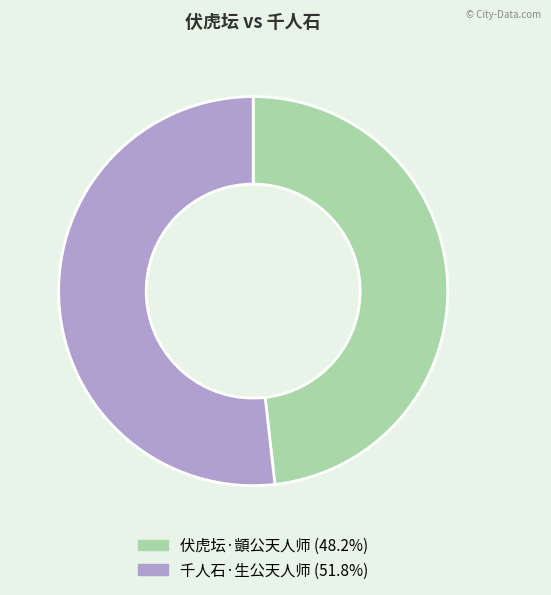

Does 千人石·生公天人师 (51.8%) account for over 50% of the chart?

Yes